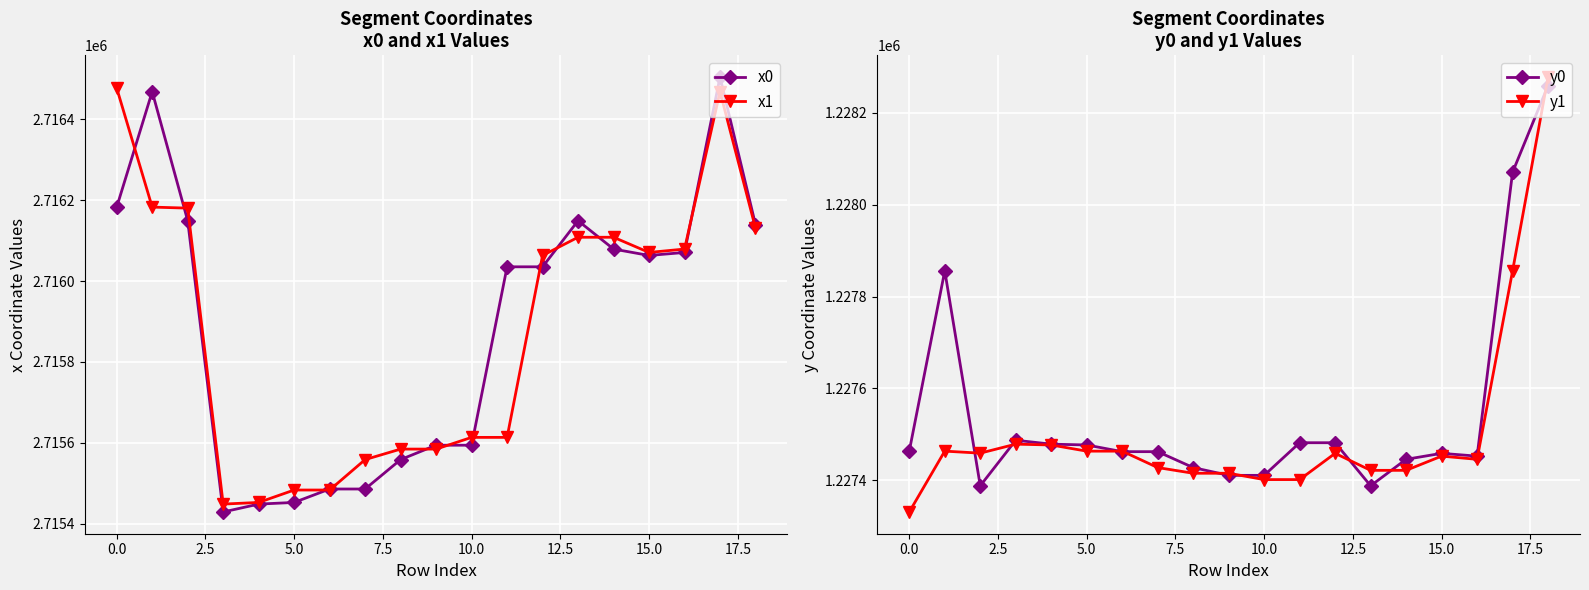

True or false: y1 and x0 cross at least once.

False